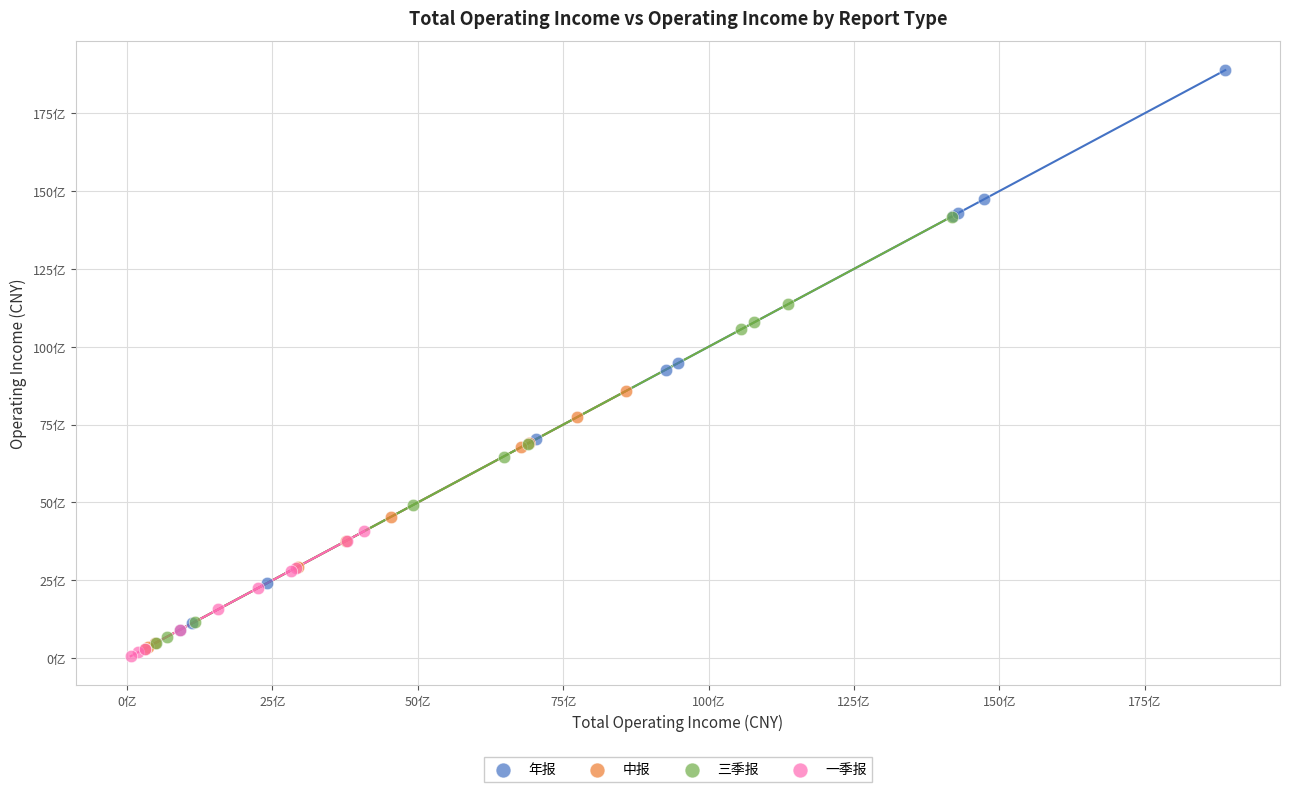

Which series reaches the maximum Y coordinate?

年报